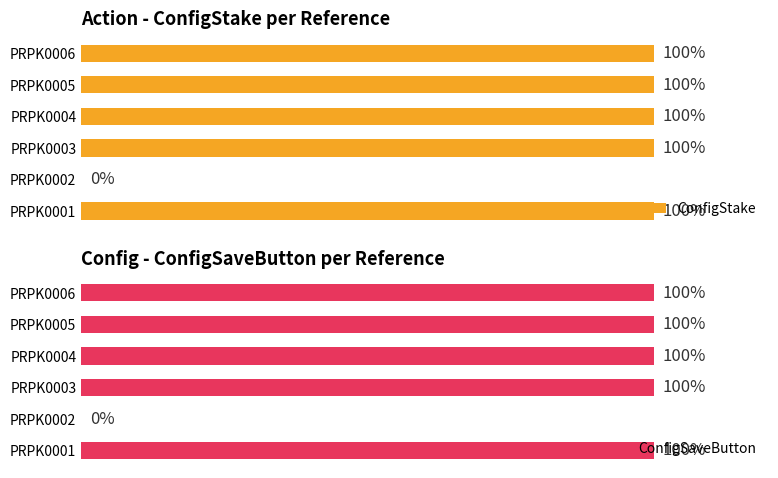

What is the total value across all series at PRPK0005?

200